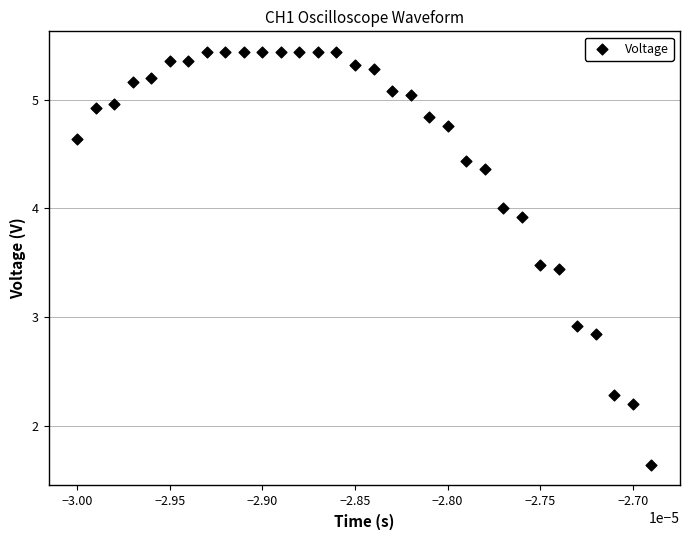

What Y value in the scatter plot is closest to 3?

2.9